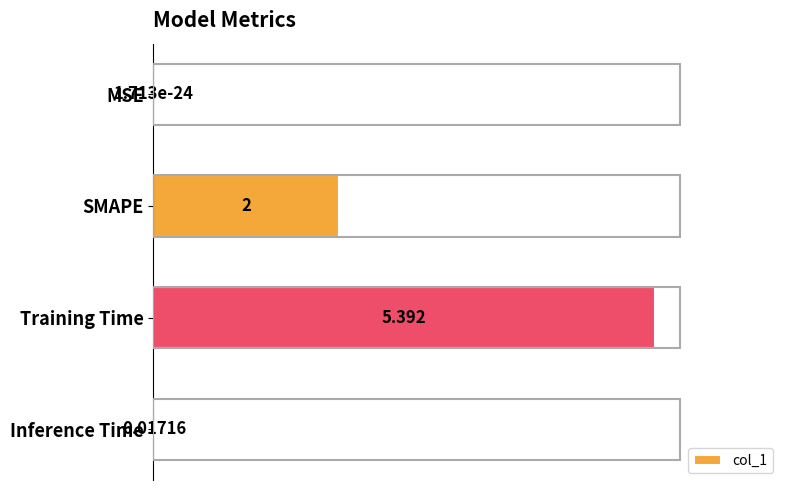

Between Inference Time and Training Time, which is larger?

Training Time